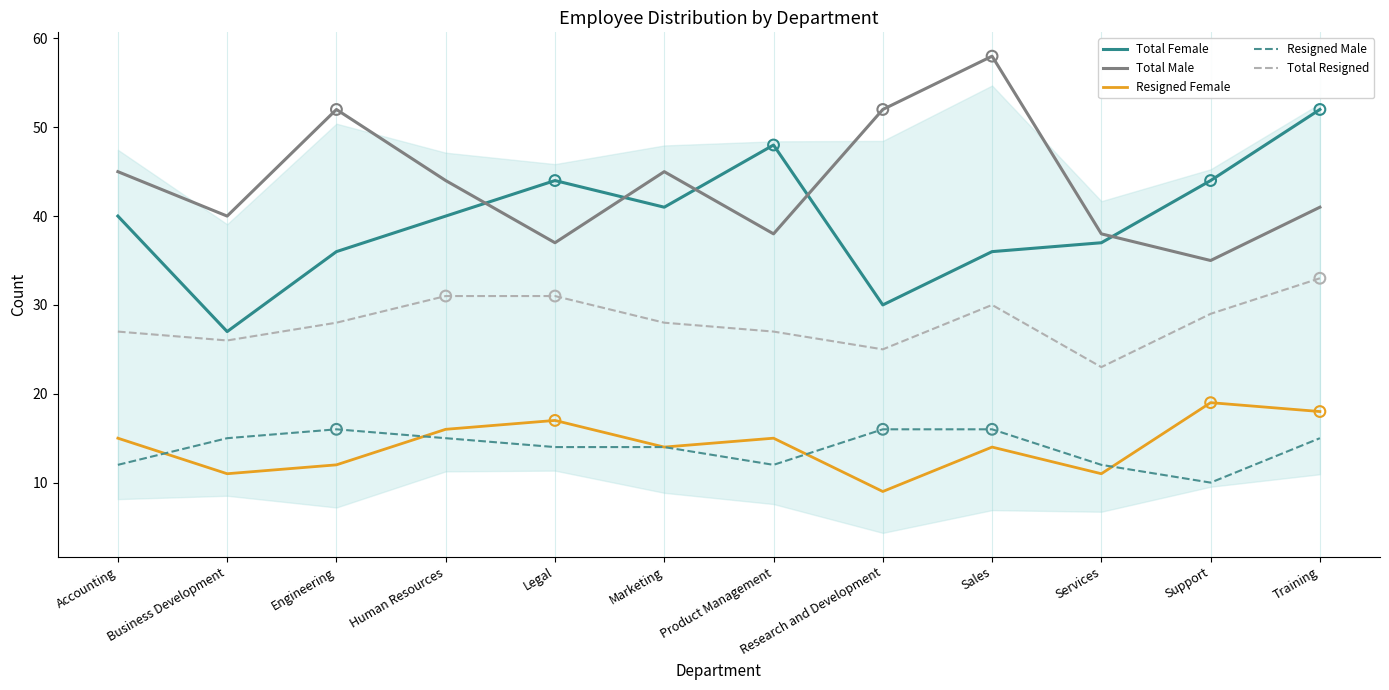

Between Business Development and Legal, which series saw the biggest shift?

Total Female